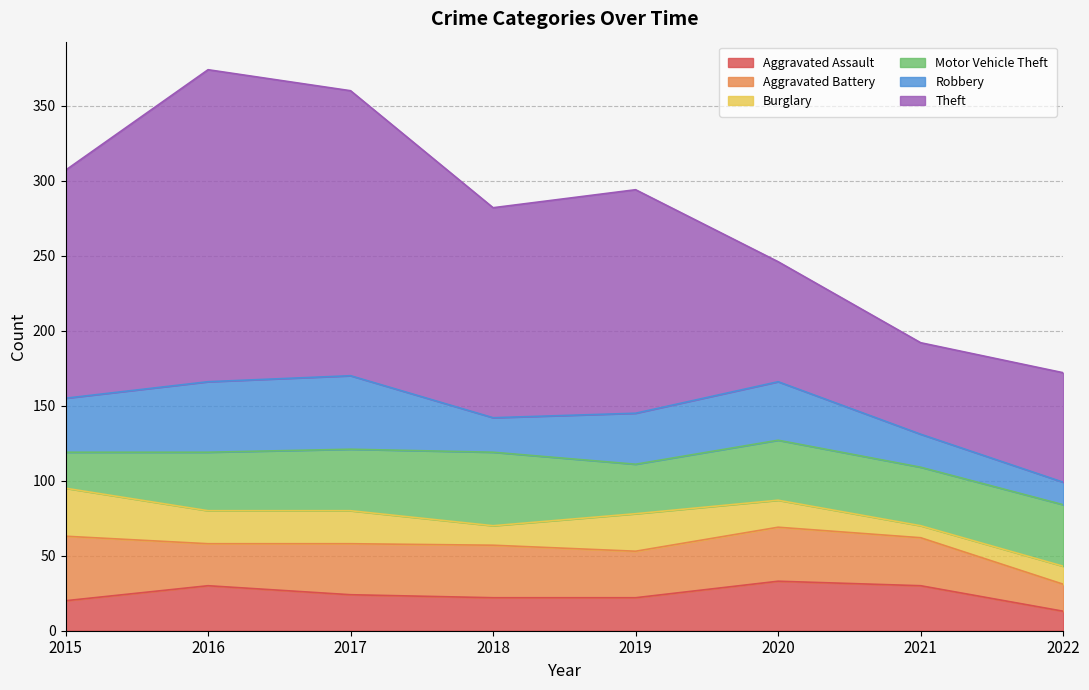

True or false: Aggravated Battery has a value of 34 at 2017.

True